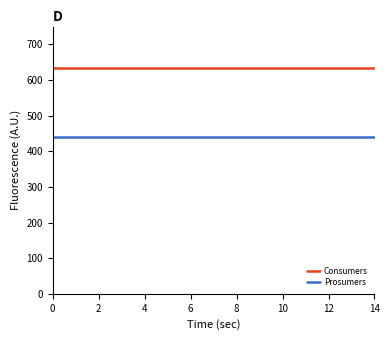

What is the maximum value shown in the chart?

635